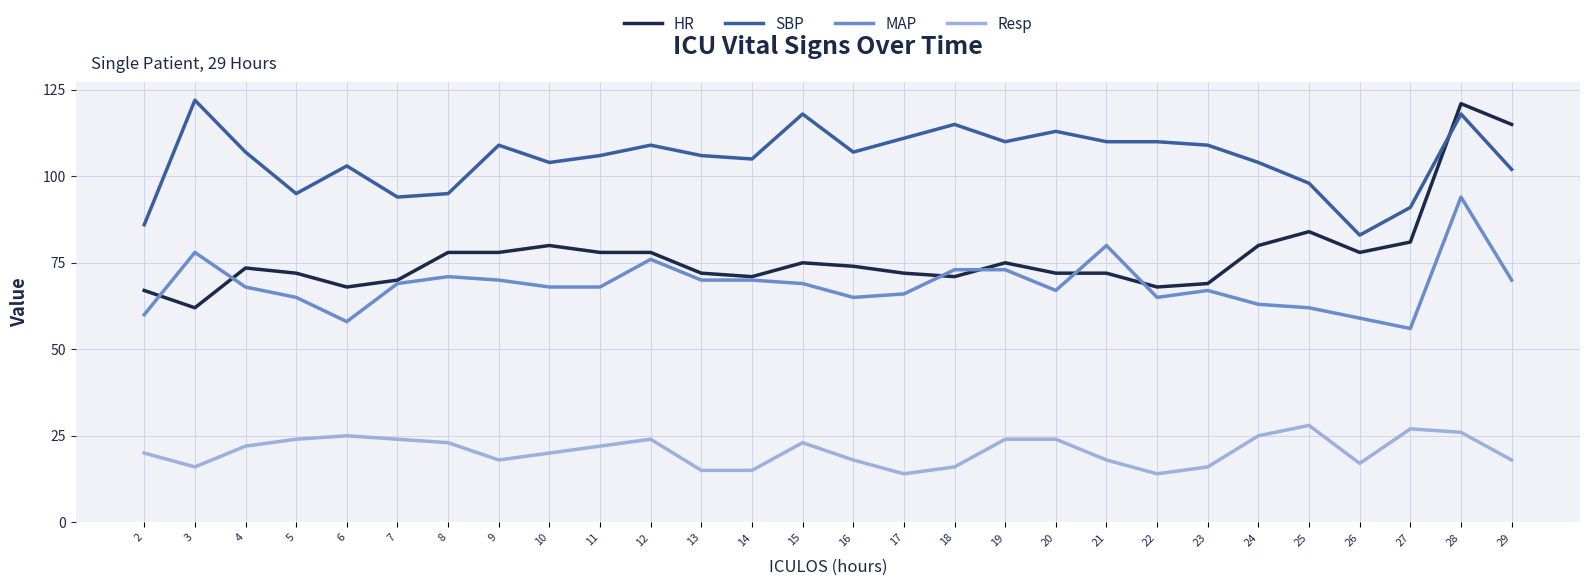

True or false: Resp and MAP cross at least once.

False